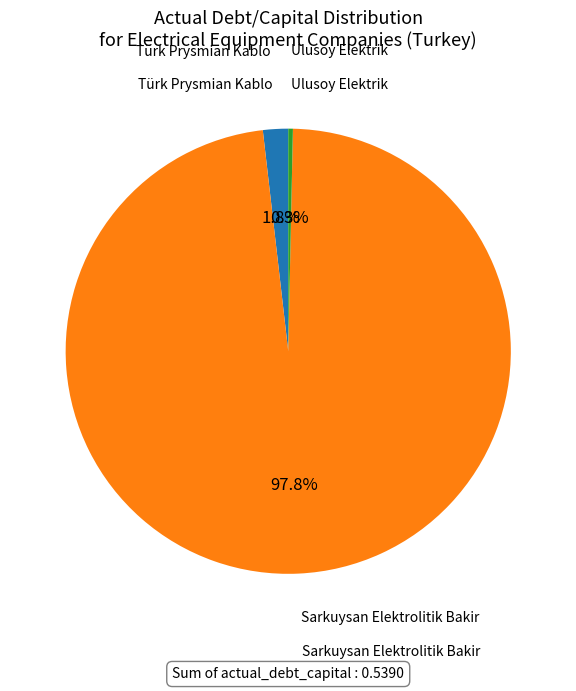

Is there any slice that represents more than half of the pie?

Yes